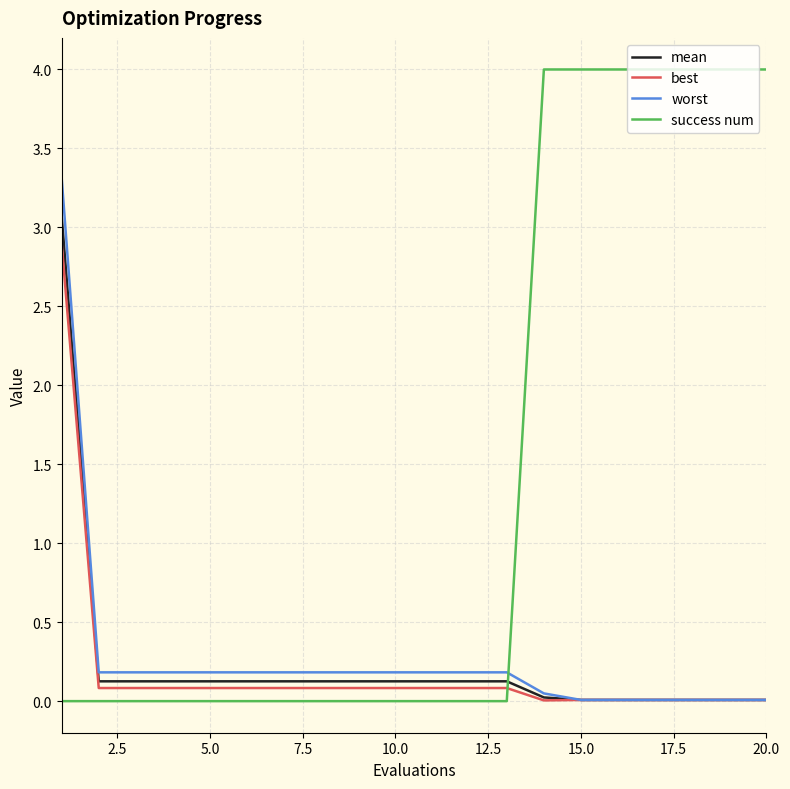

True or false: success num and worst intersect in this chart.

True